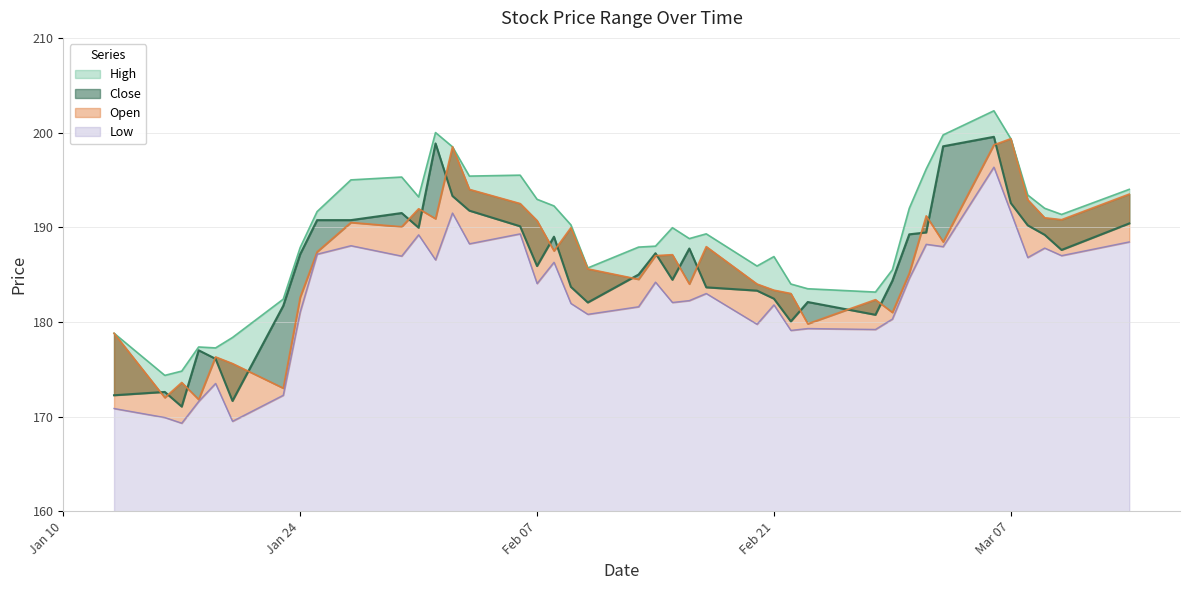

At how many categories does at least one series exceed 184?

30